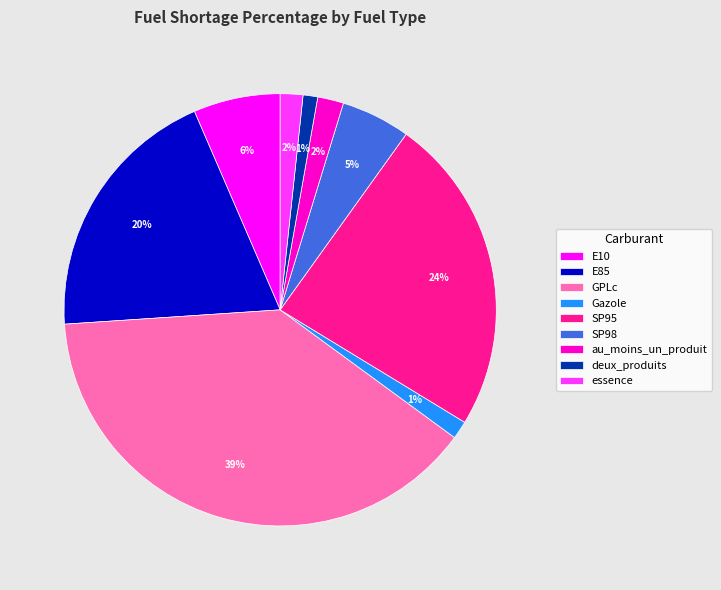

Between SP98 and GPLc, which is larger?

GPLc